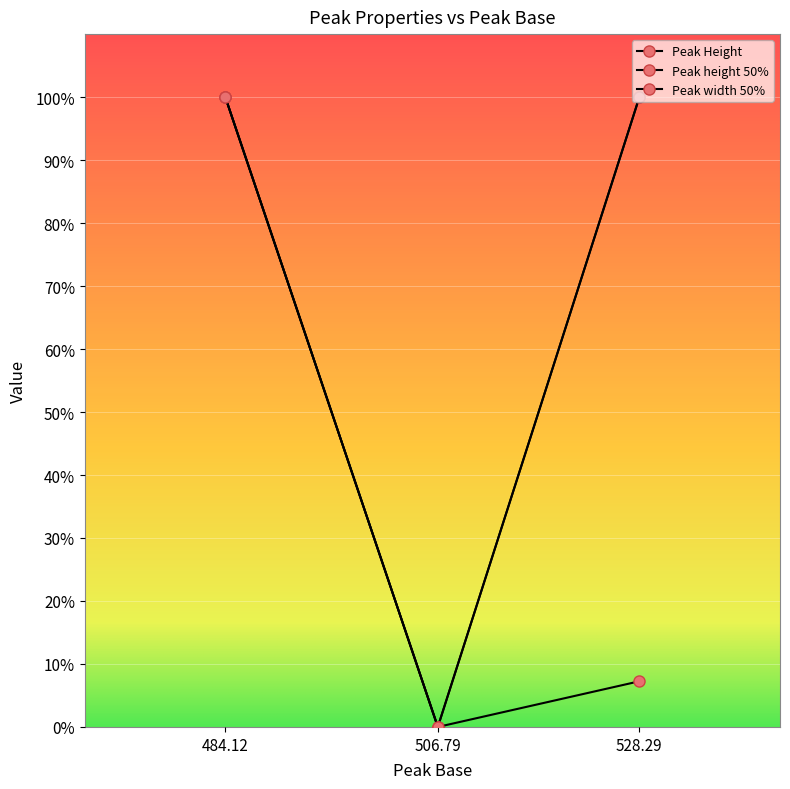

What position from the right is 528.29?

1